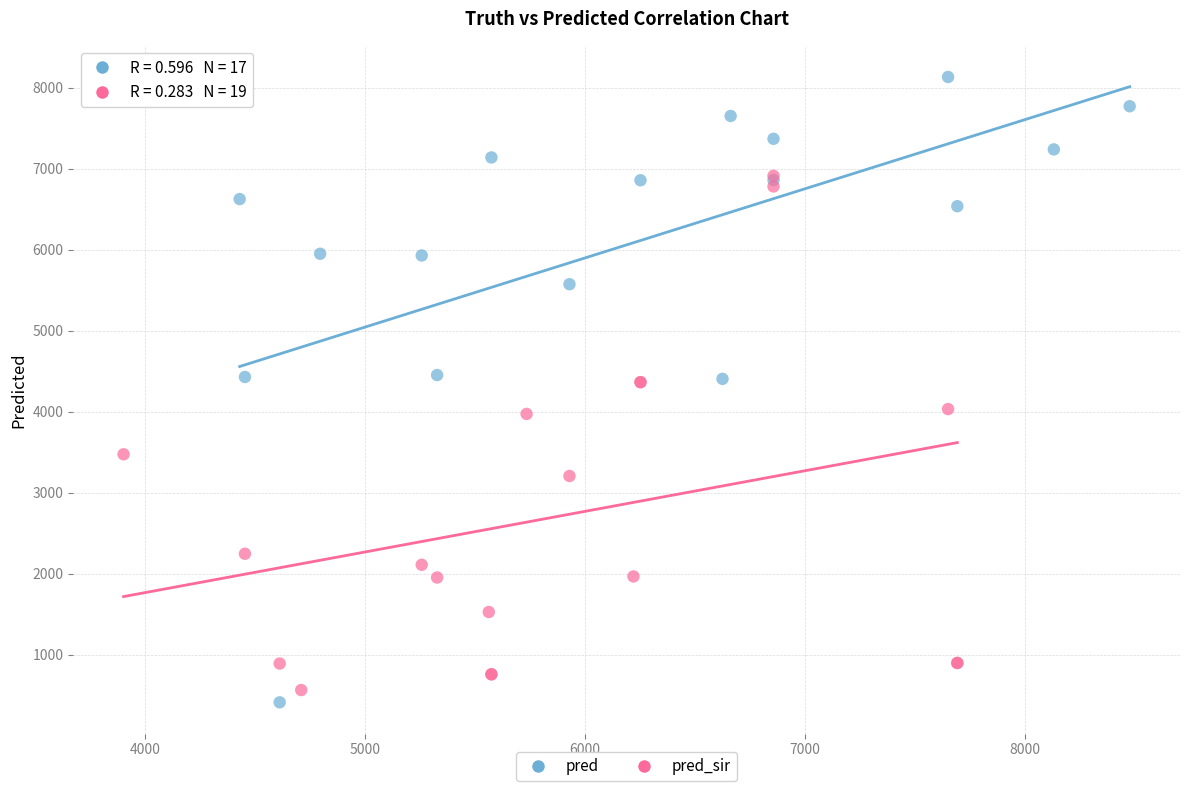

Which series has the largest Y range (max minus min)?

pred